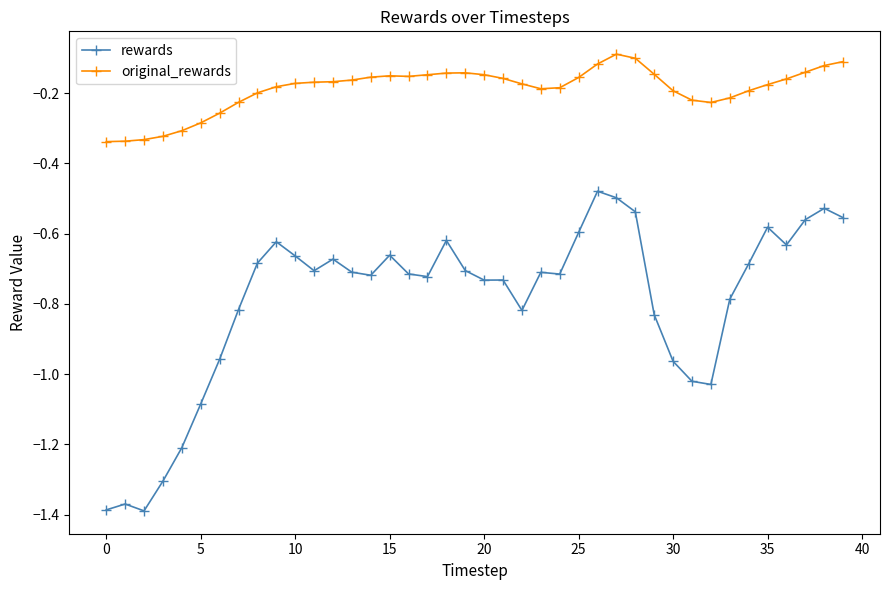

List the series in order of their overall mean, lowest first.

rewards, original_rewards